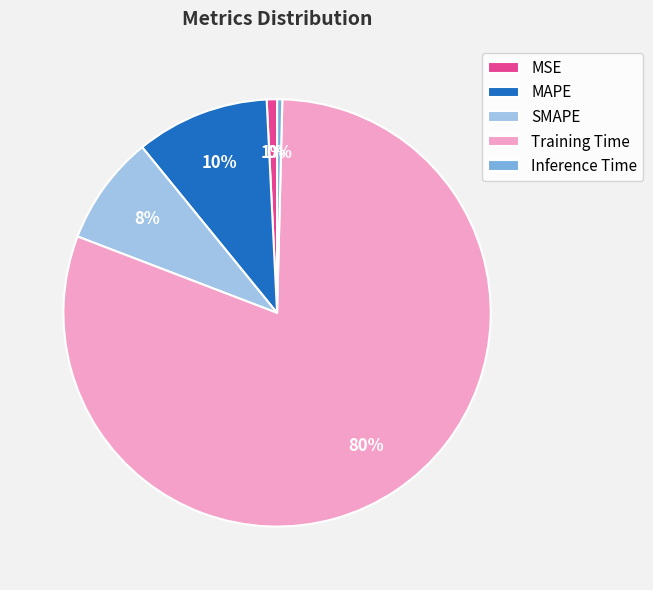

Does MAPE represent more than half of the total?

No